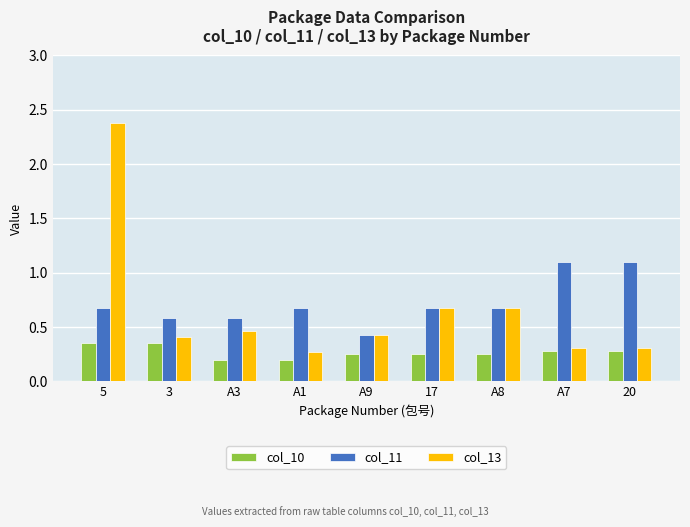

Which series has the largest total across all categories?

col_11